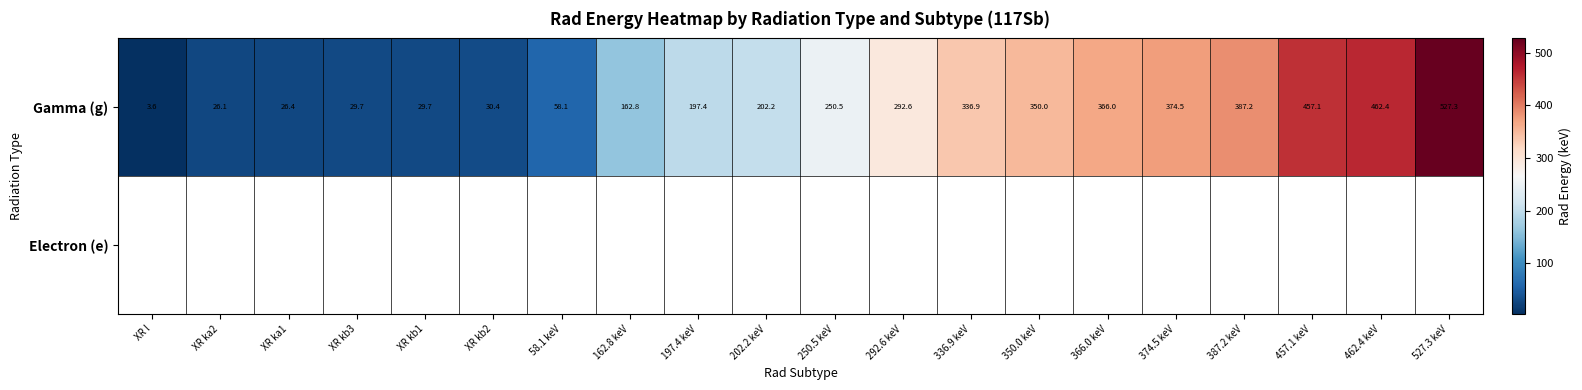

At how many categories does at least one series exceed 166?

12